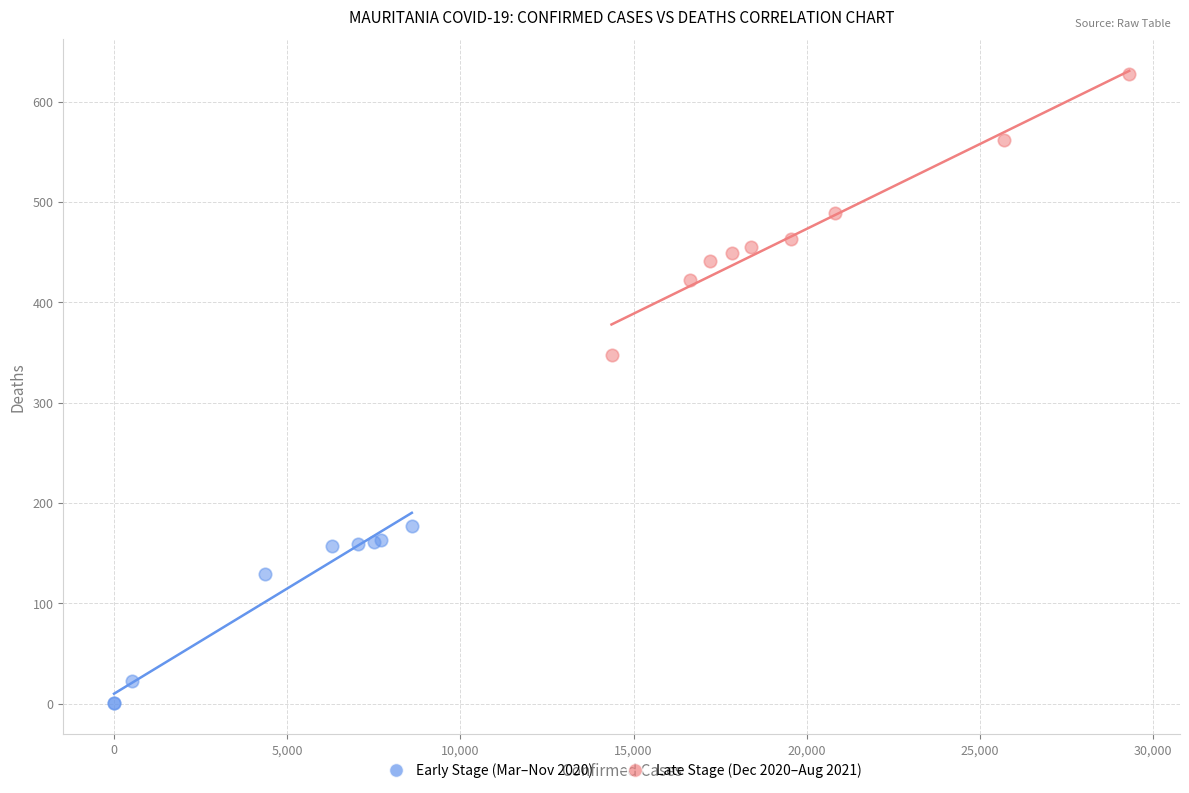

Which series contains the lowest Y value?

Early Stage (Mar–Nov 2020)